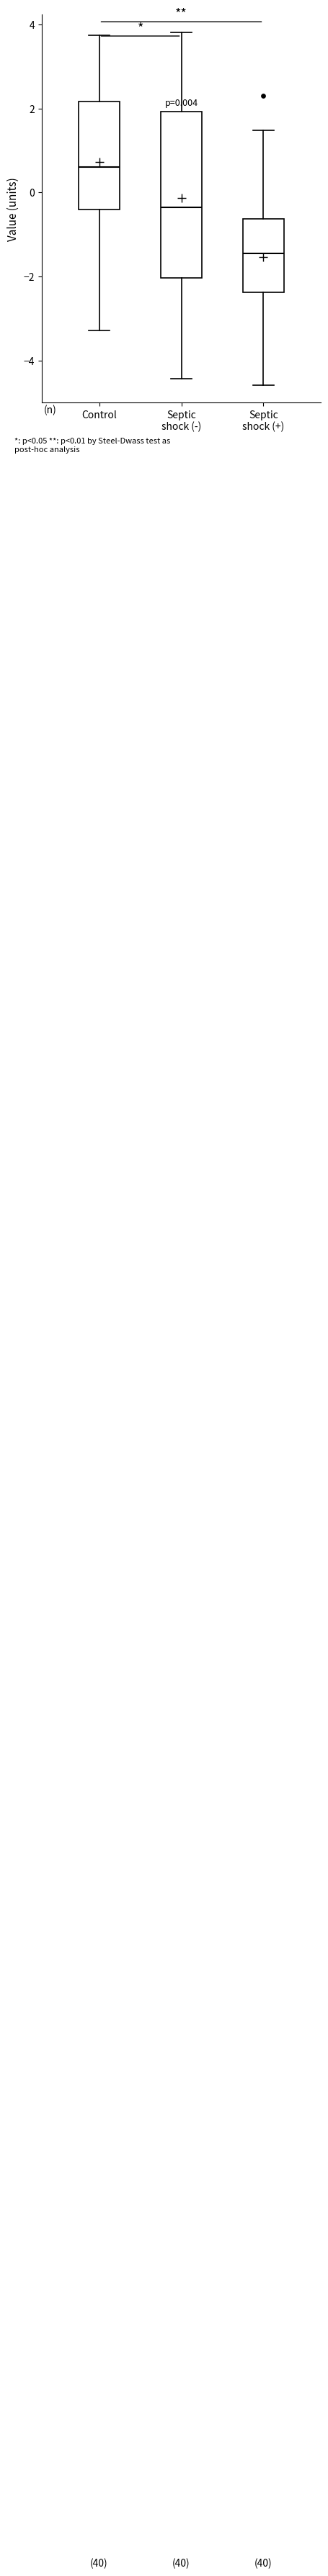

Which box is the tallest, from its lower edge to its upper edge?

Septic shock (-)